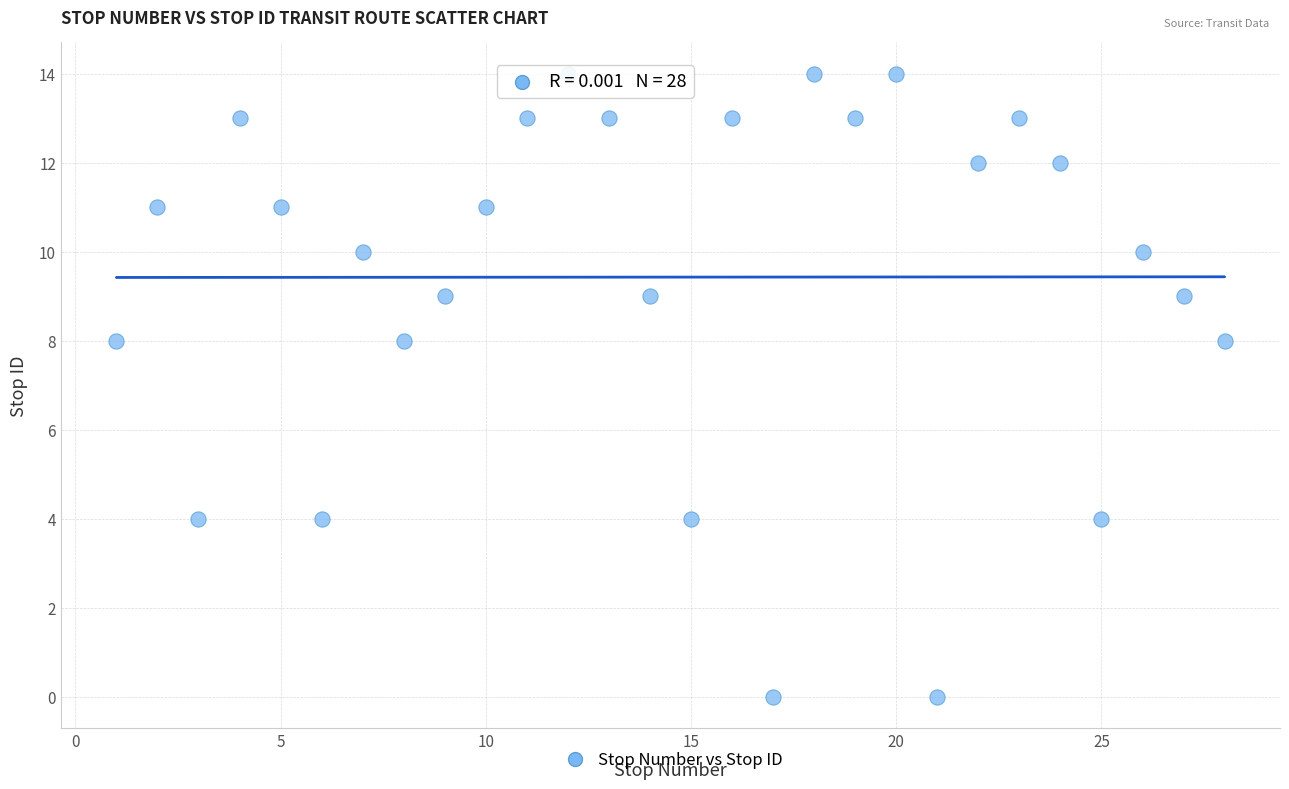

What is the range of X values (max minus min)?

27